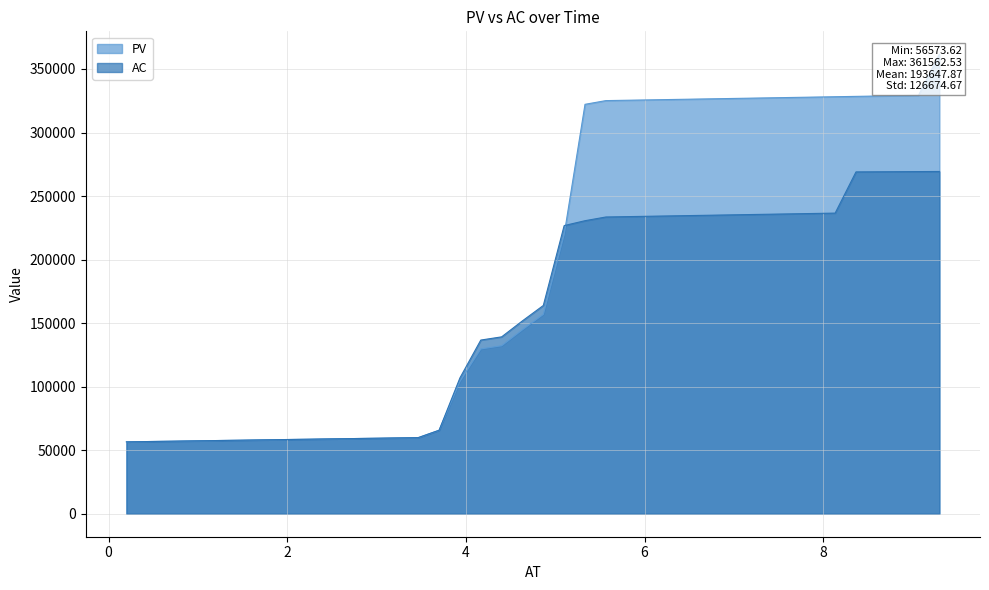

Which series has the largest total across all categories?

PV